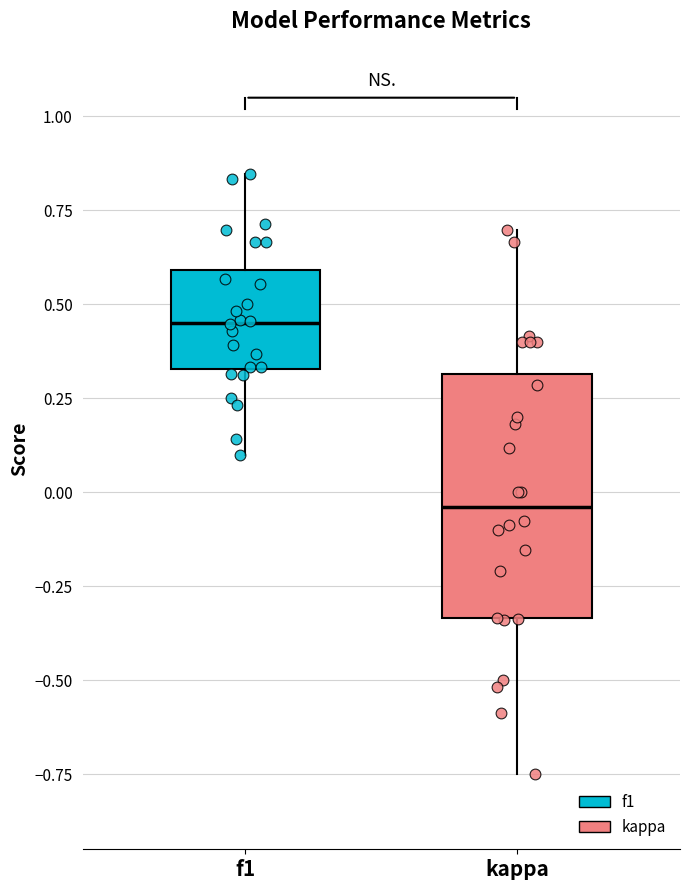

Which box's median line is the highest?

f1